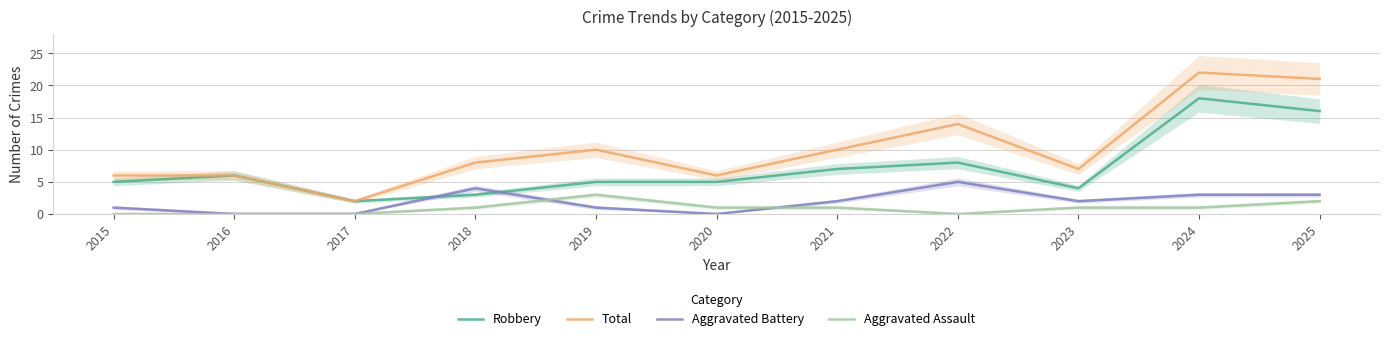

What is the spread (max minus min) of values at 2019?

9